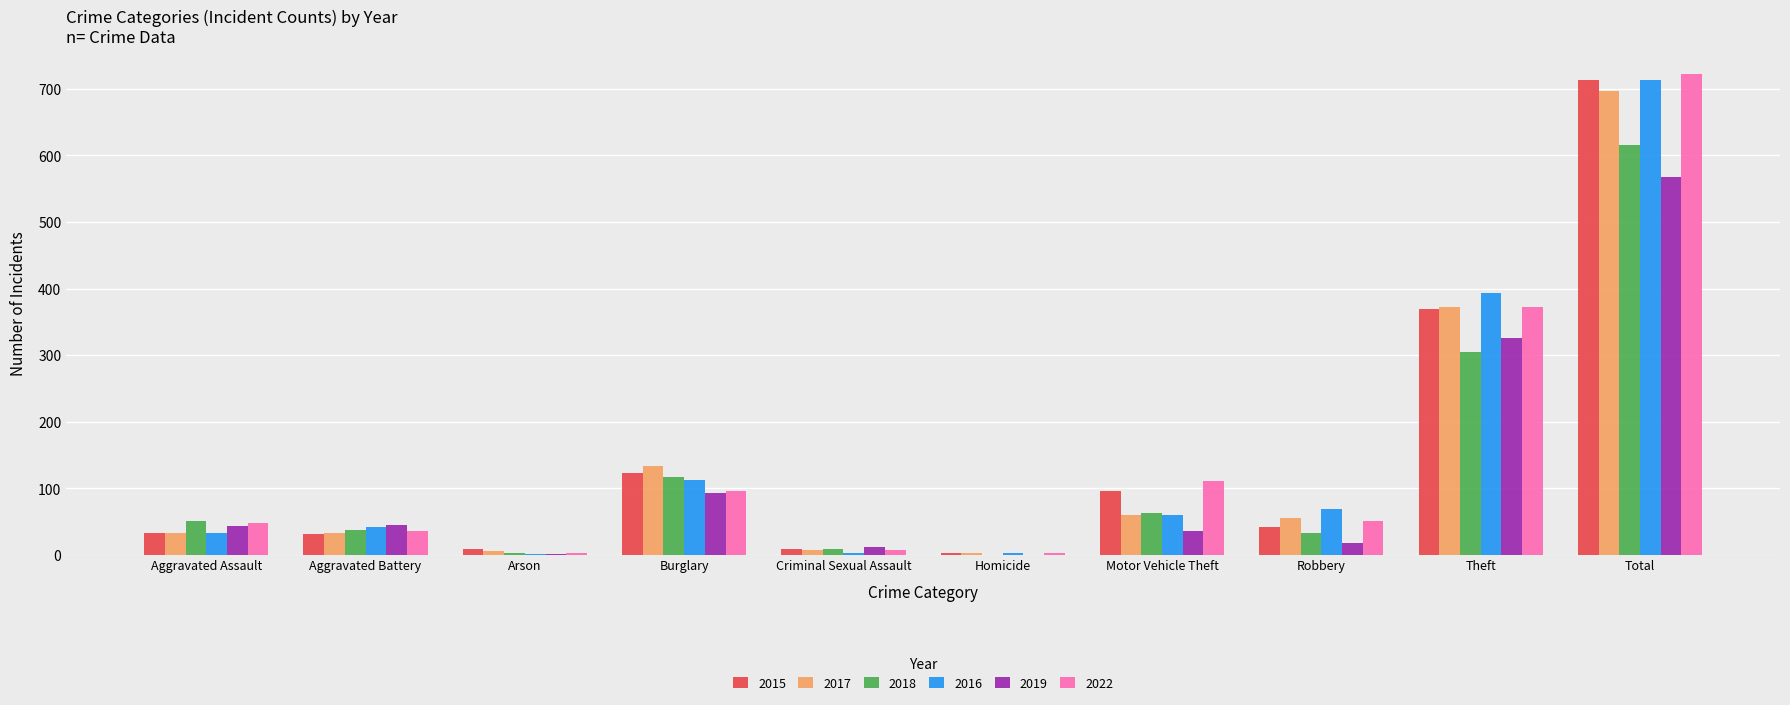

What is the highest value of the 2018 series?

616